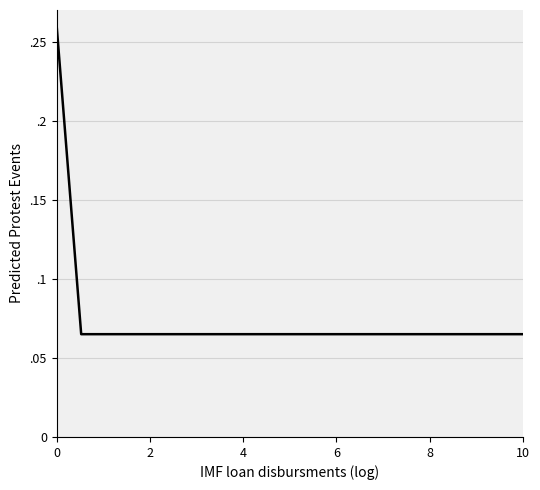

What is the difference between the maximum and second lowest values?

0.2